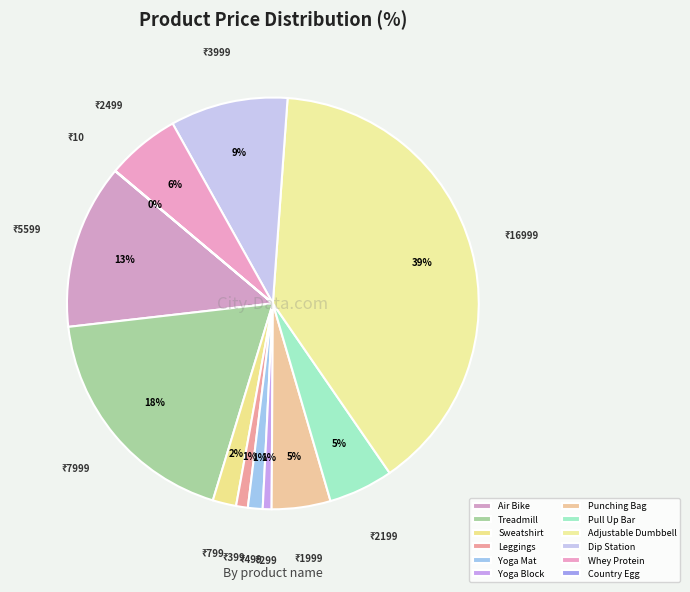

The Country Egg slice represents 0% of the pie. True or false?

True